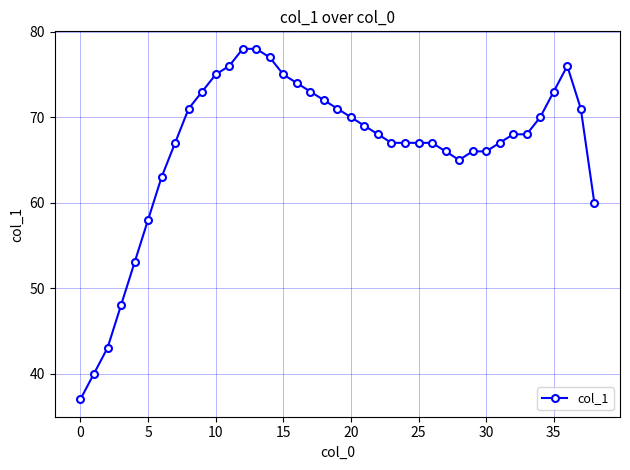

What is the greatest value displayed?

78